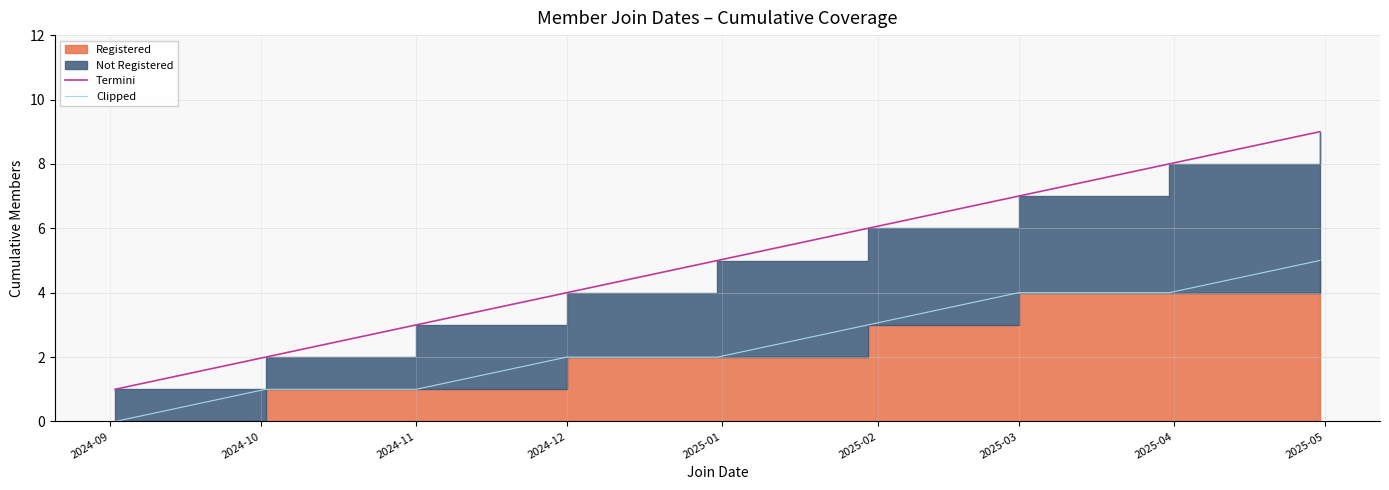

Count the Termini values in the range 3 to 7.

5